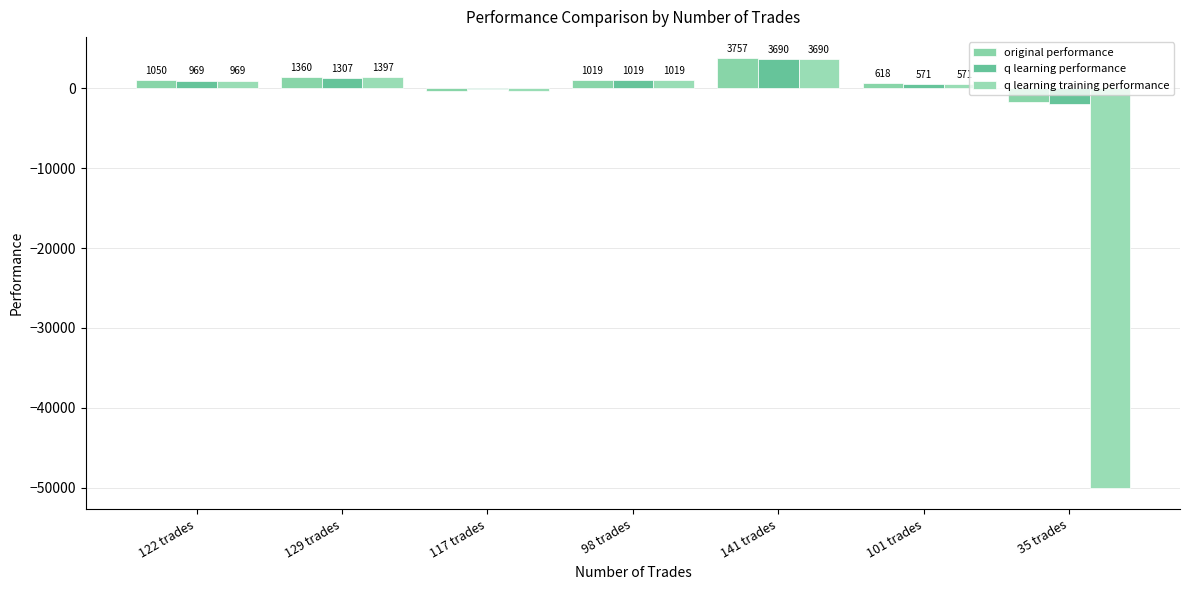

Reading left to right, list all the values displayed in this chart.

original performance: 122 trades=1050.4	129 trades=1359.7	117 trades=-365.4	98 trades=1019.2	141 trades=3756.9	101 trades=617.5	35 trades=-1658.5
q learning performance: 122 trades=968.8	129 trades=1306.8	117 trades=-138.1	98 trades=1019.2	141 trades=3690.5	101 trades=571.0	35 trades=-1898.4
q learning training performance: 122 trades=968.8	129 trades=1397.4	117 trades=-275.4	98 trades=1019.2	141 trades=3690.5	101 trades=571.0	35 trades=-50000.0